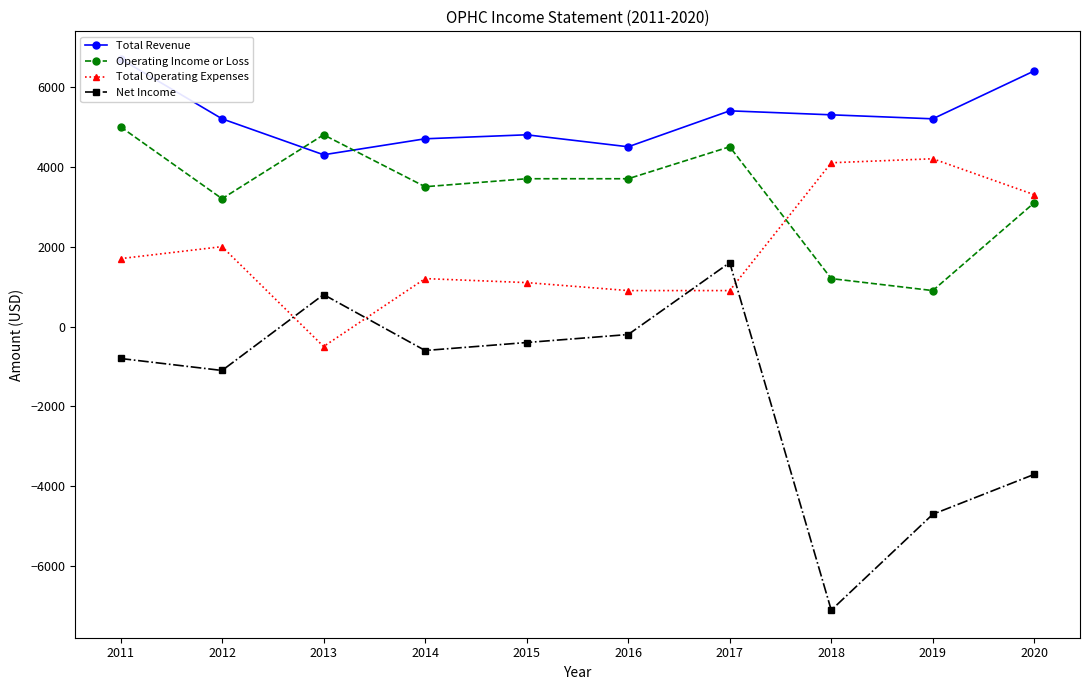

Does the chart have visible grid lines?

No